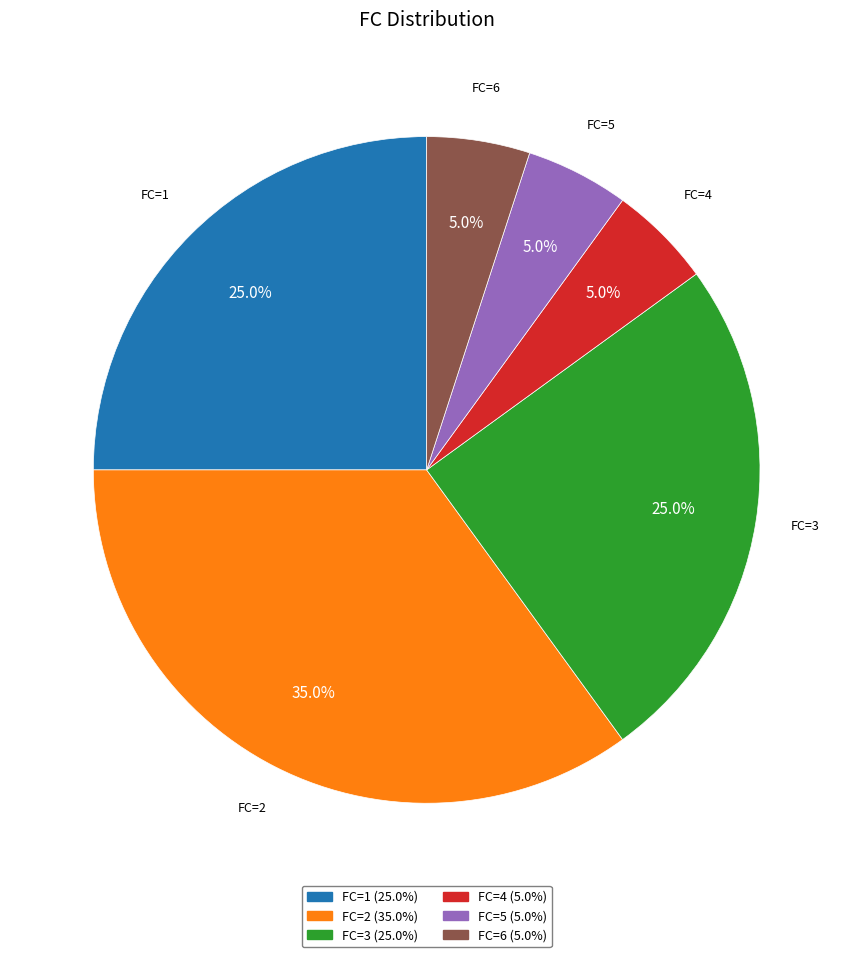

Is there a majority slice in this chart?

No